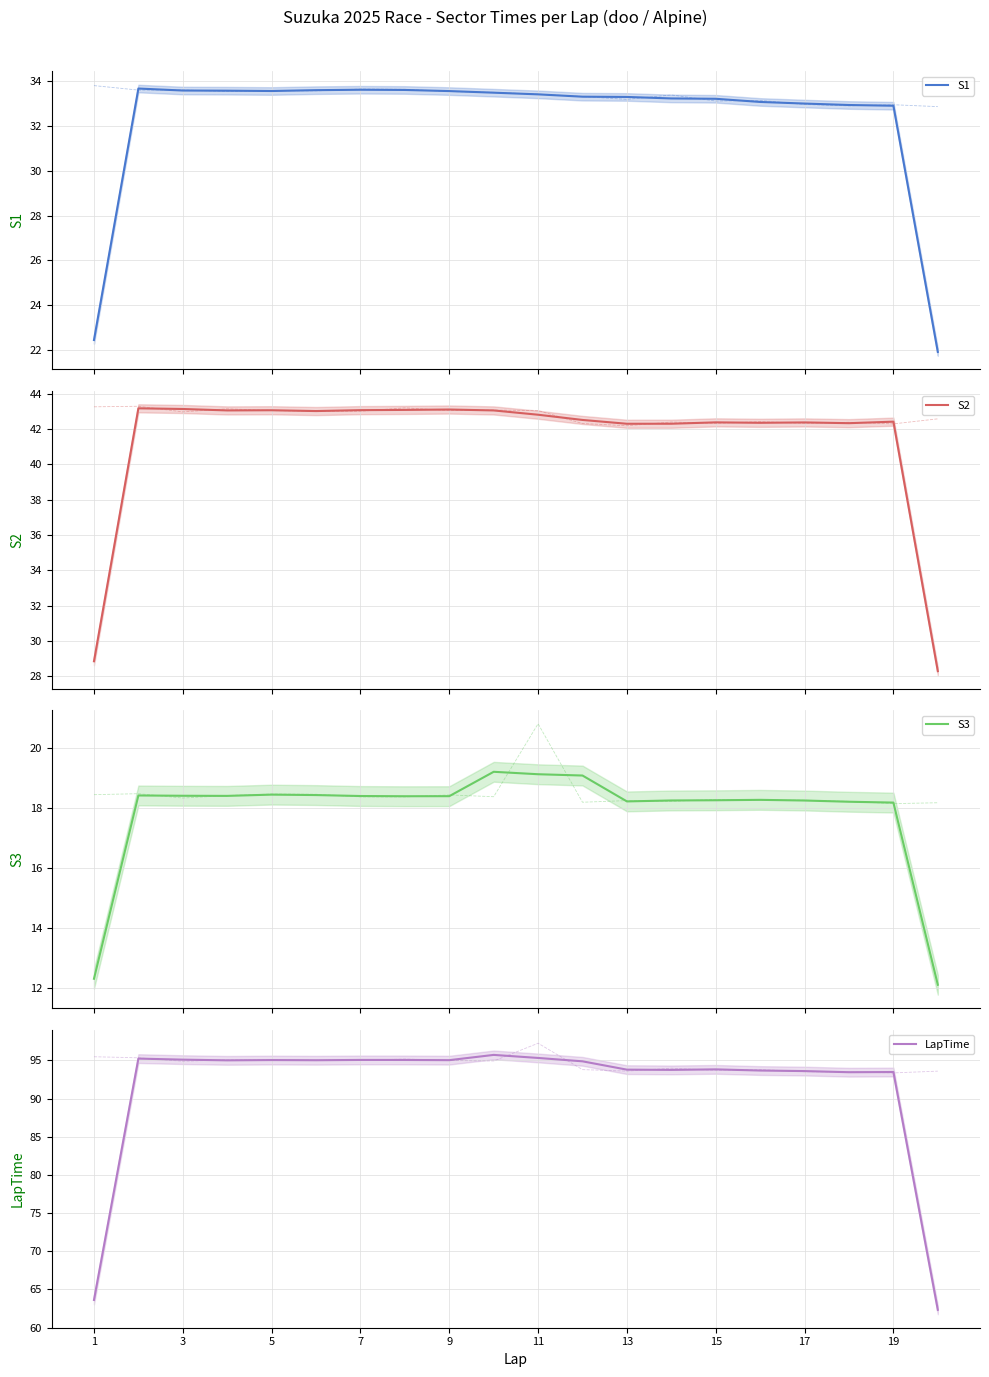

Is it true that S3 equals 12.3 at 1?

True